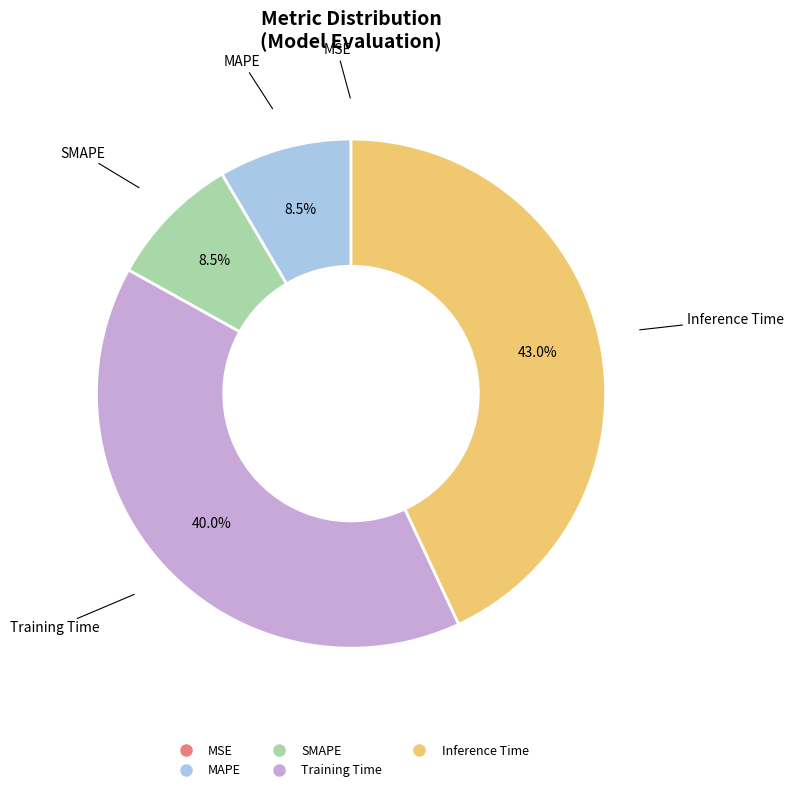

What portion of the pie excludes Inference Time?

57.0%